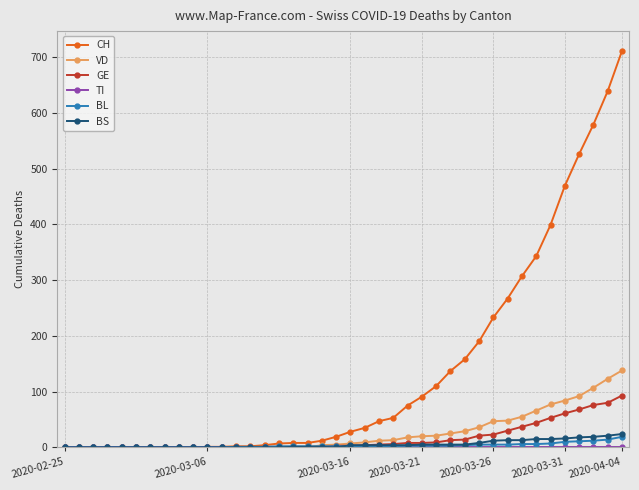

Which series has the largest total across all categories?

CH